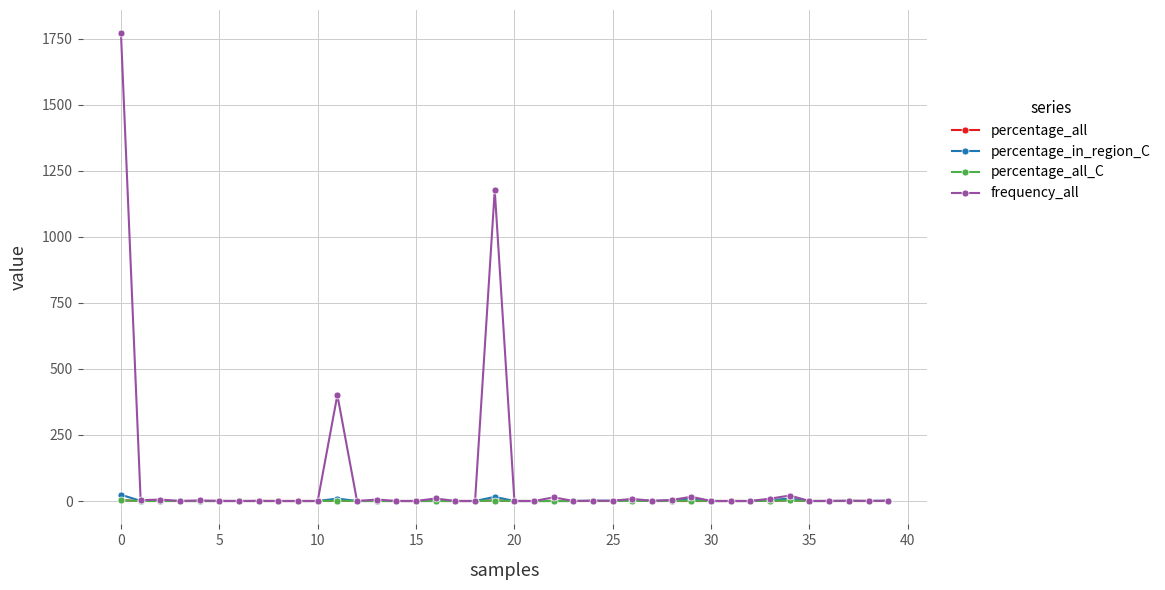

Which series has the widest spread of values?

frequency_all